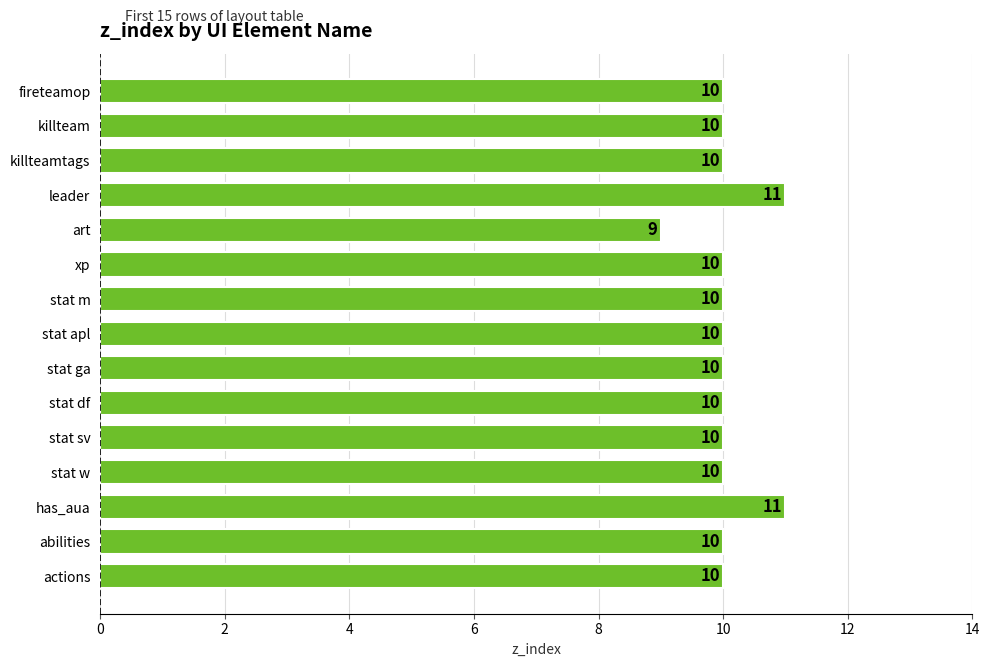

How many categories are shown in the chart?

15